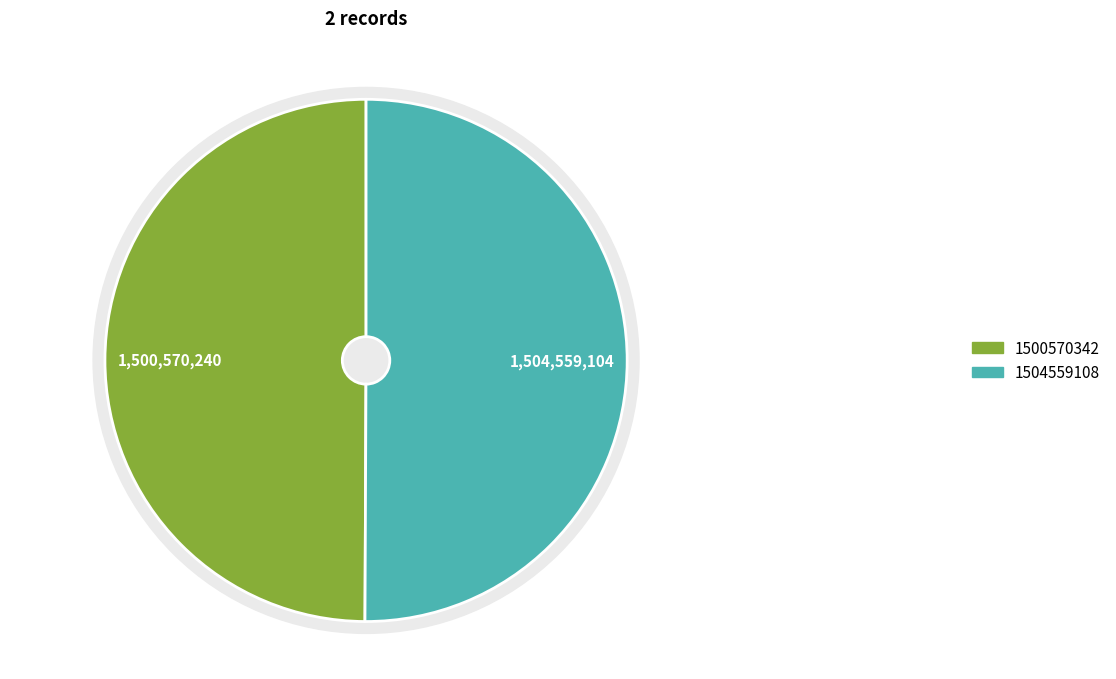

Which has a higher value, 1500570342 or 1504559108?

1504559108